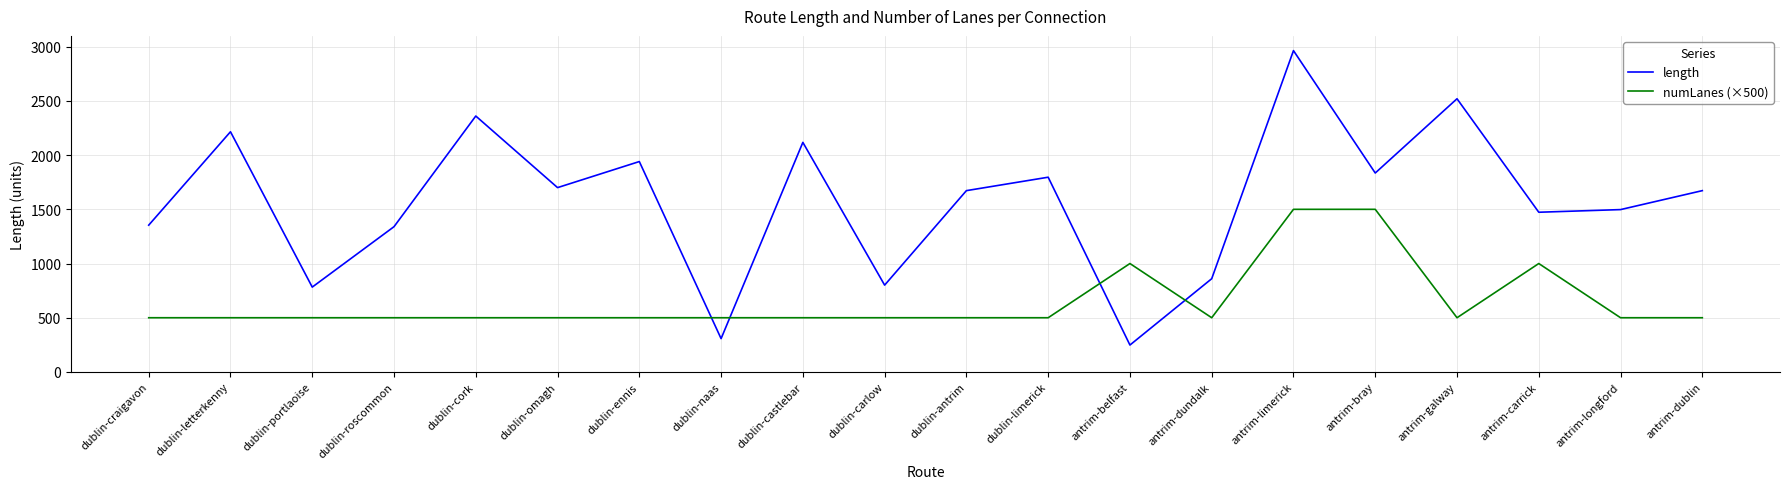

What is the smallest value displayed?

248.2